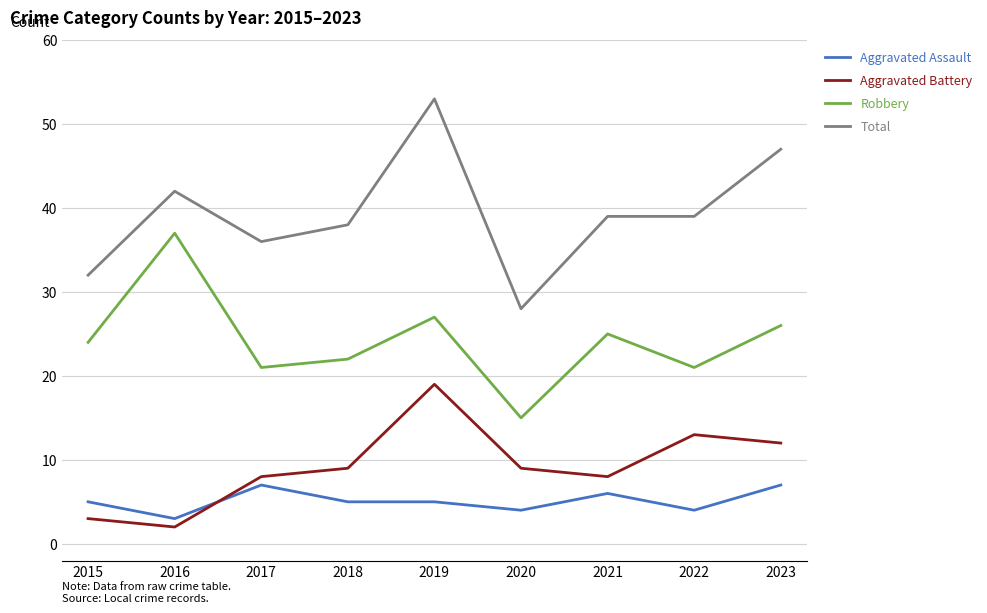

What are all the series names shown in the legend?

Aggravated Assault, Aggravated Battery, Robbery, Total